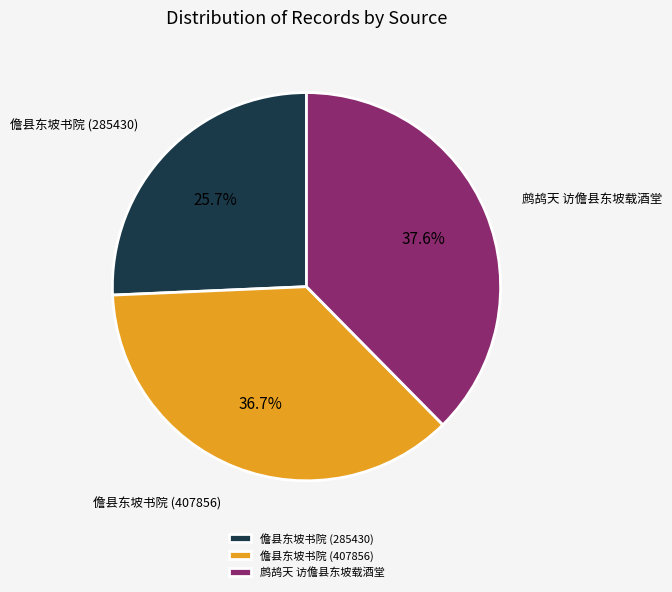

What is the ratio of the value at 儋县东坡书院 (407856) to the value at 鹧鸪天 访儋县东坡载酒堂?

1.0